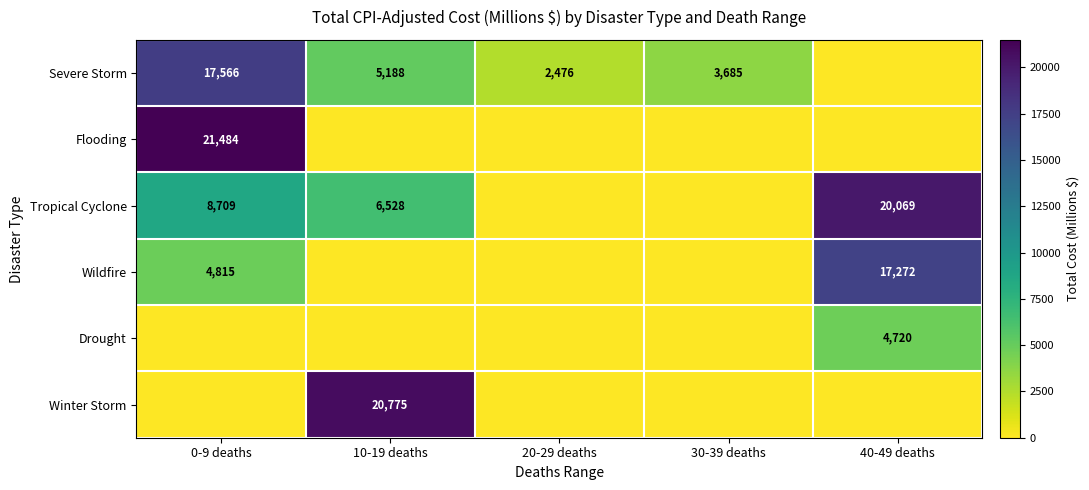

Is it true that Severe Storm equals 9384 at 0-9 deaths?

False